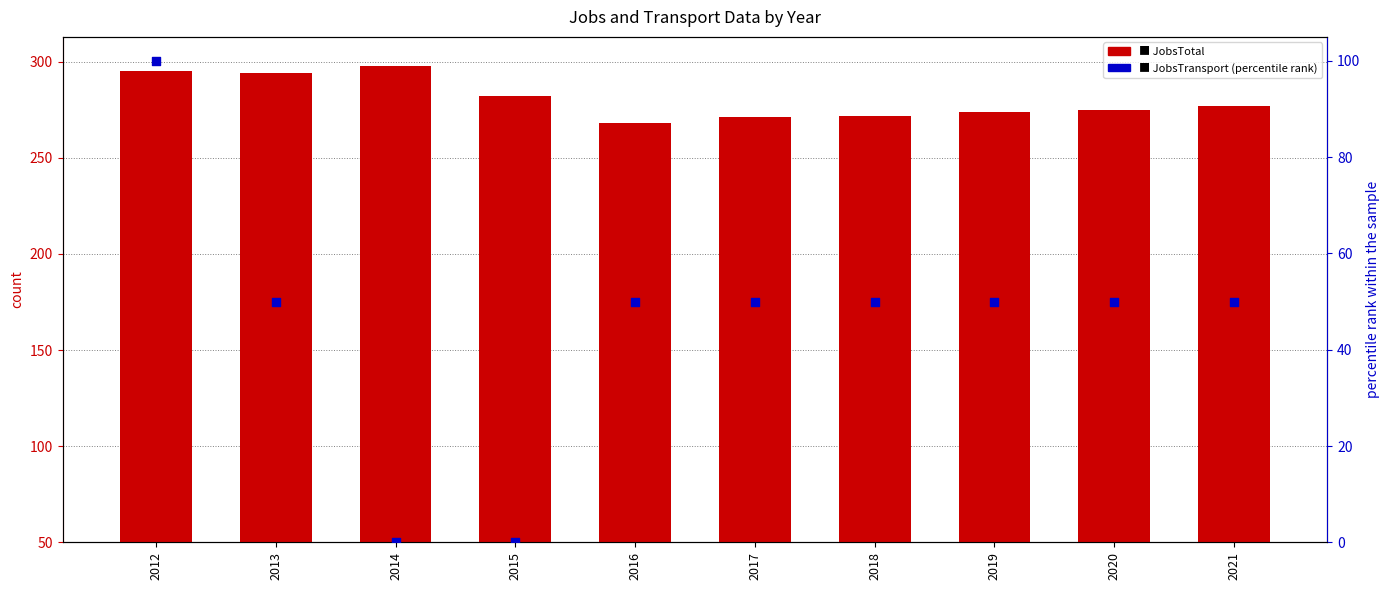

Which series has the largest Y range (max minus min)?

JobsTransport